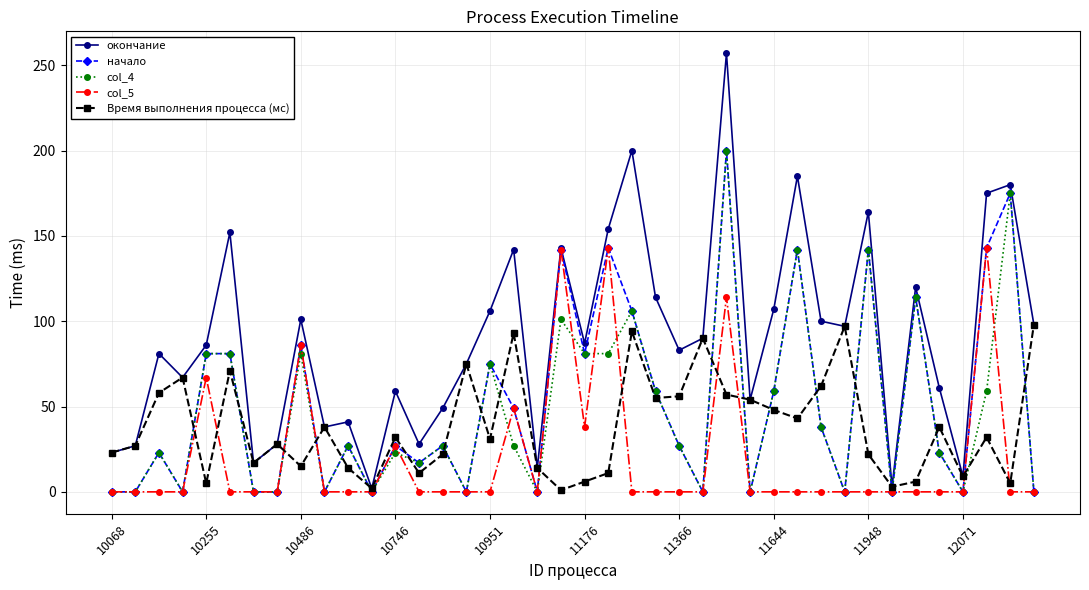

What is the maximum value shown in the chart?

257